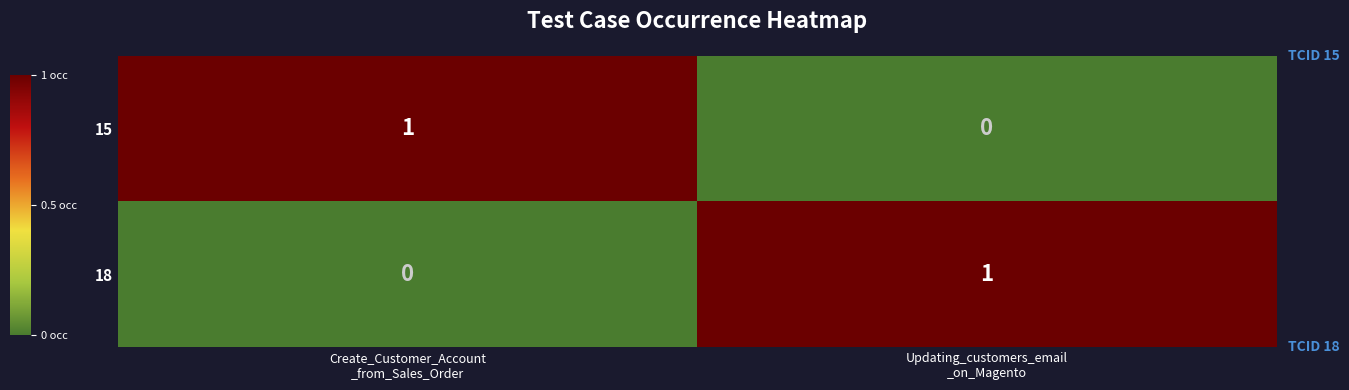

Reading right to left, extract all data points from this chart.

15: 0	1
18: 1	0